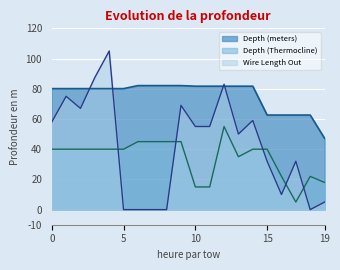

True or false: Depth (Thermocline) and Wire Length Out cross at least once.

True